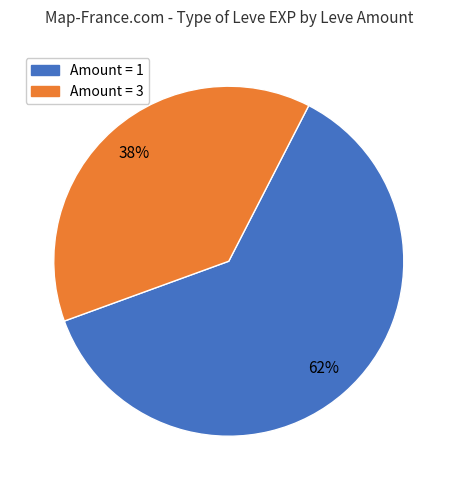

Is there any slice that represents more than half of the pie?

Yes